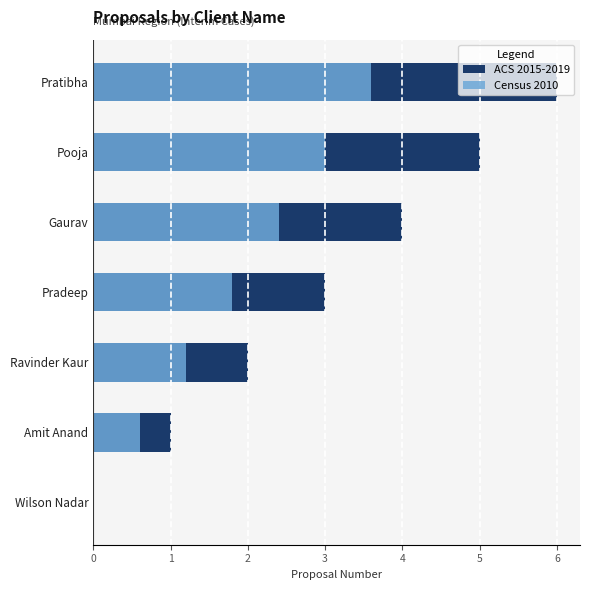

True or false: Census 2010 has a value of 0.6 at Amit Anand.

True